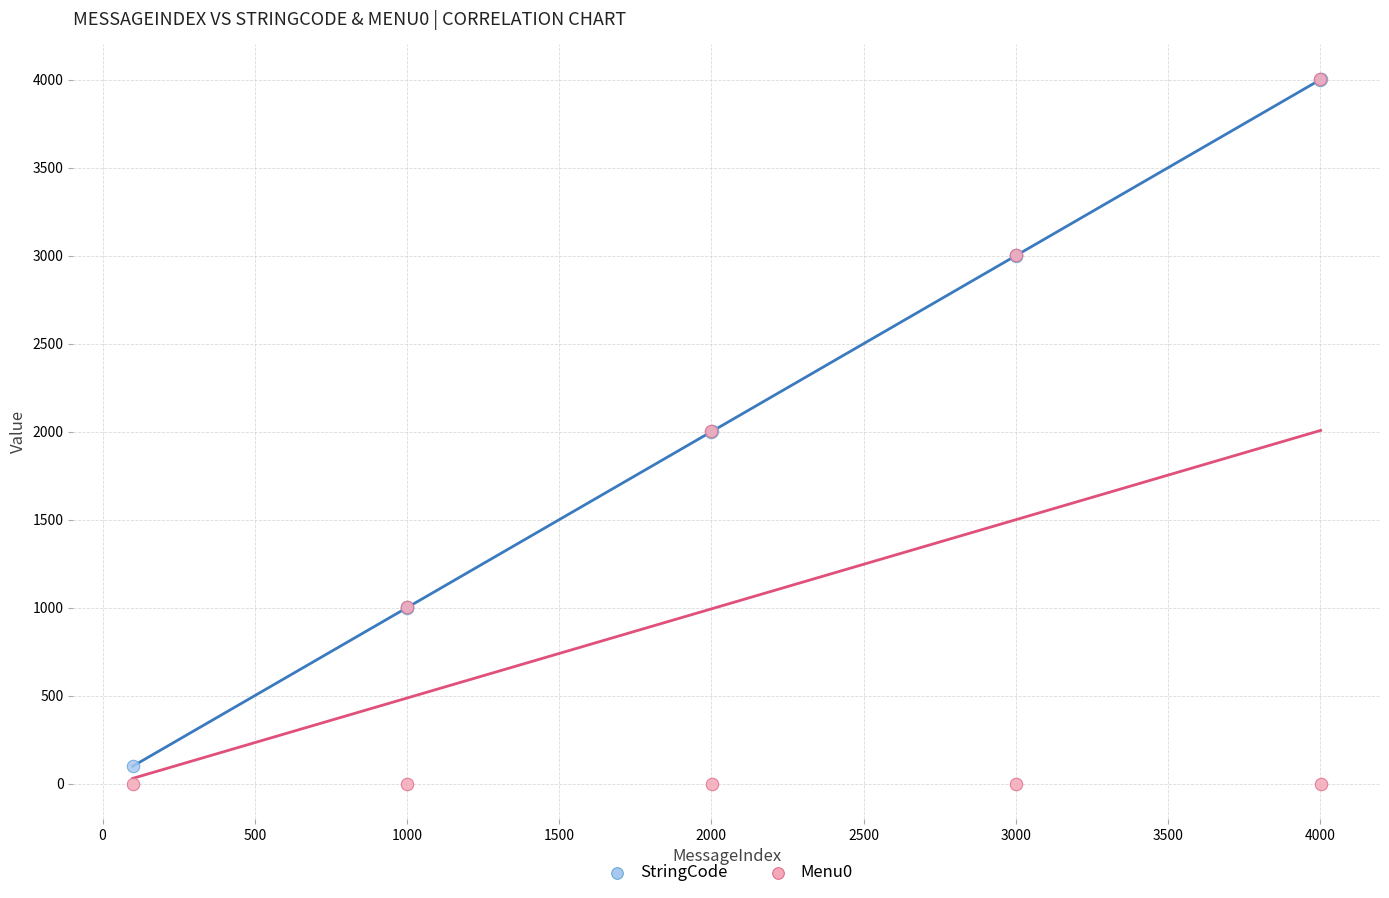

Which series contains the lowest Y value?

Menu0